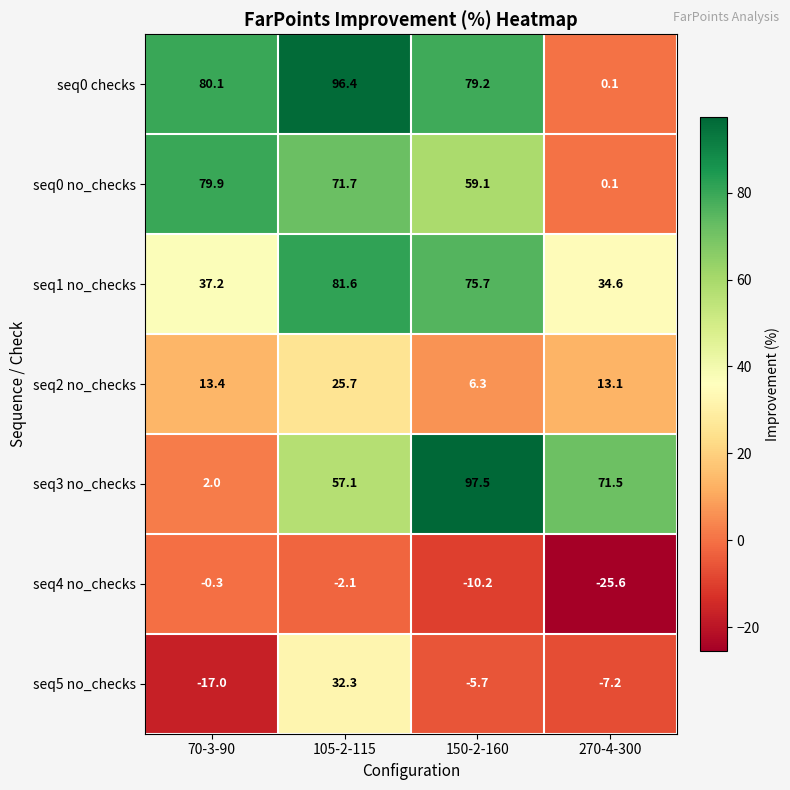

True or false: seq5 no_checks has a value of -7.2 at 270-4-300.

True